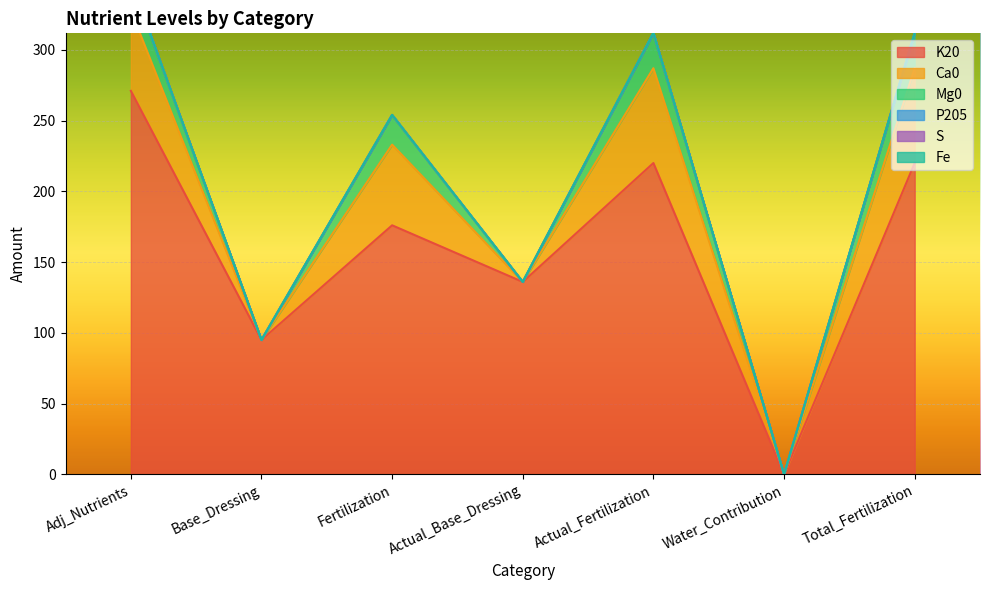

The value of Mg0 at Actual_Base_Dressing is 17. True or false?

False